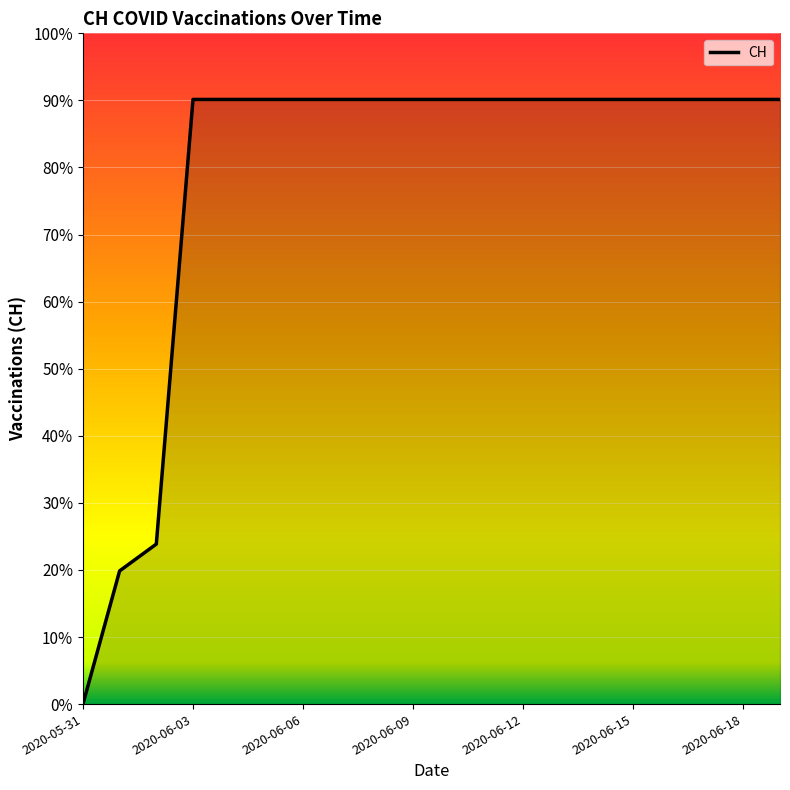

Reading left to right, list all the values displayed in this chart.

0.0	0.2	0.2	0.9	0.9	0.9	0.9	0.9	0.9	0.9	0.9	0.9	0.9	0.9	0.9	0.9	0.9	0.9	0.9	0.9